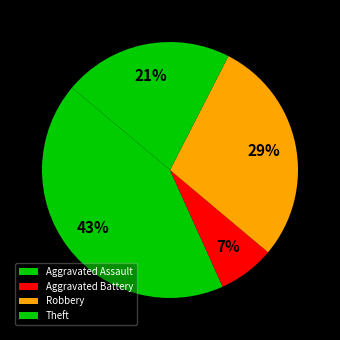

Is Aggravated Battery the majority of the pie?

No